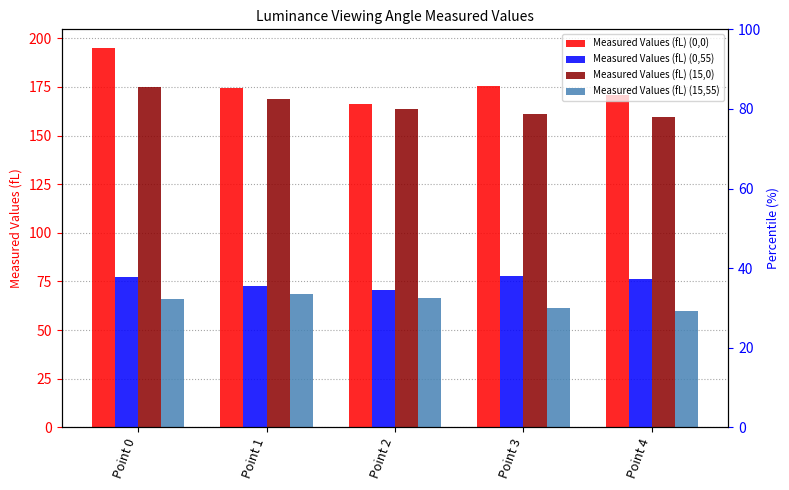

What is the difference between the second highest and second lowest values in the Measured Values (fL) (0,0) series?

5.0